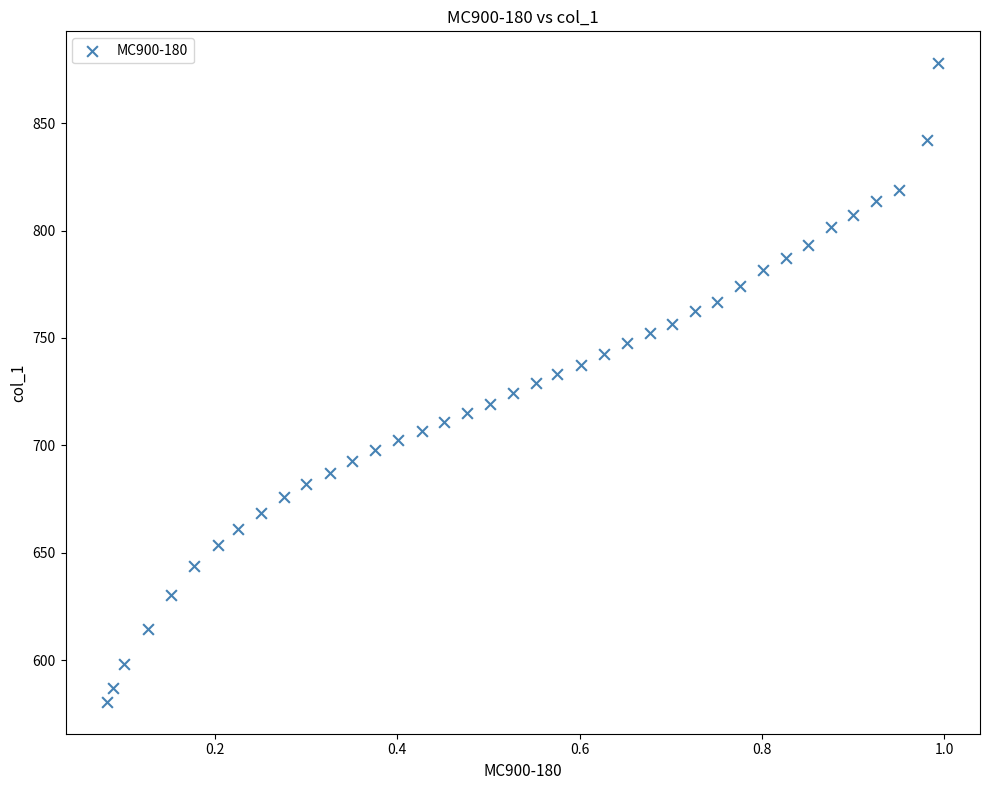

What is the range of X values (max minus min)?

0.9